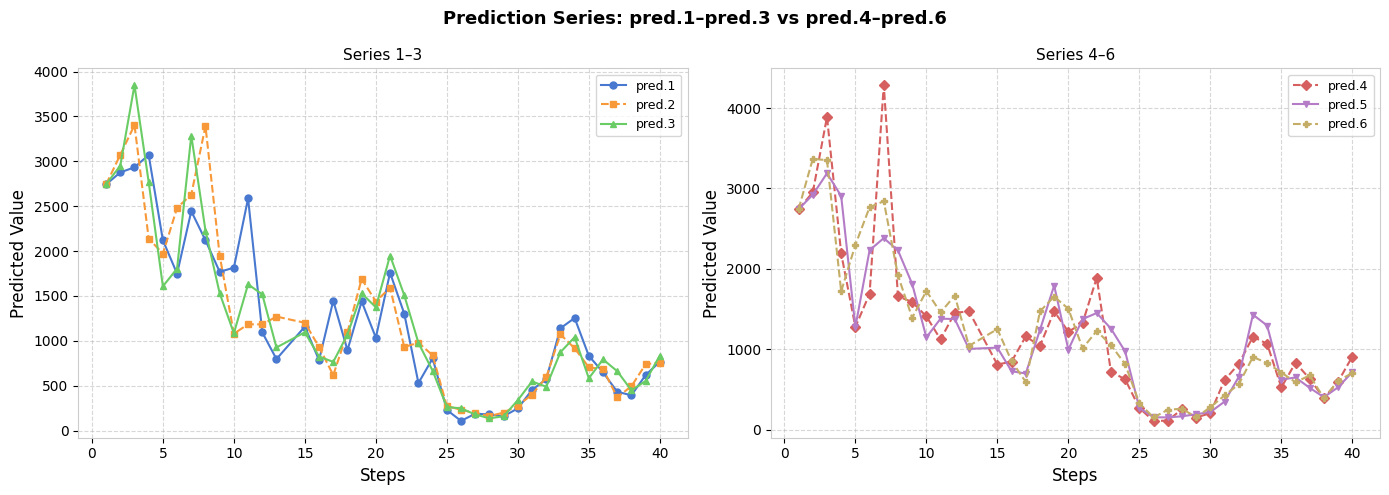

True or false: pred.5 has more than 2 interior local peaks.

True